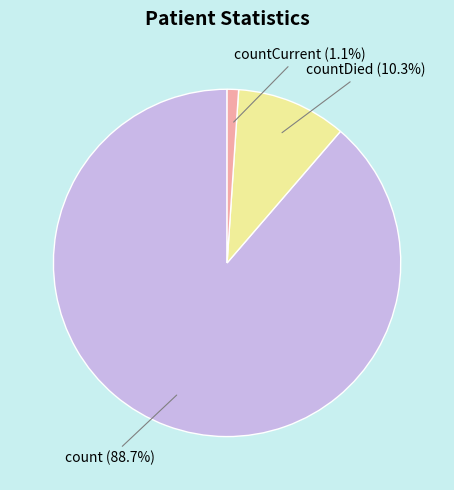

Which slice represents more than half of the pie?

count (88.7%)